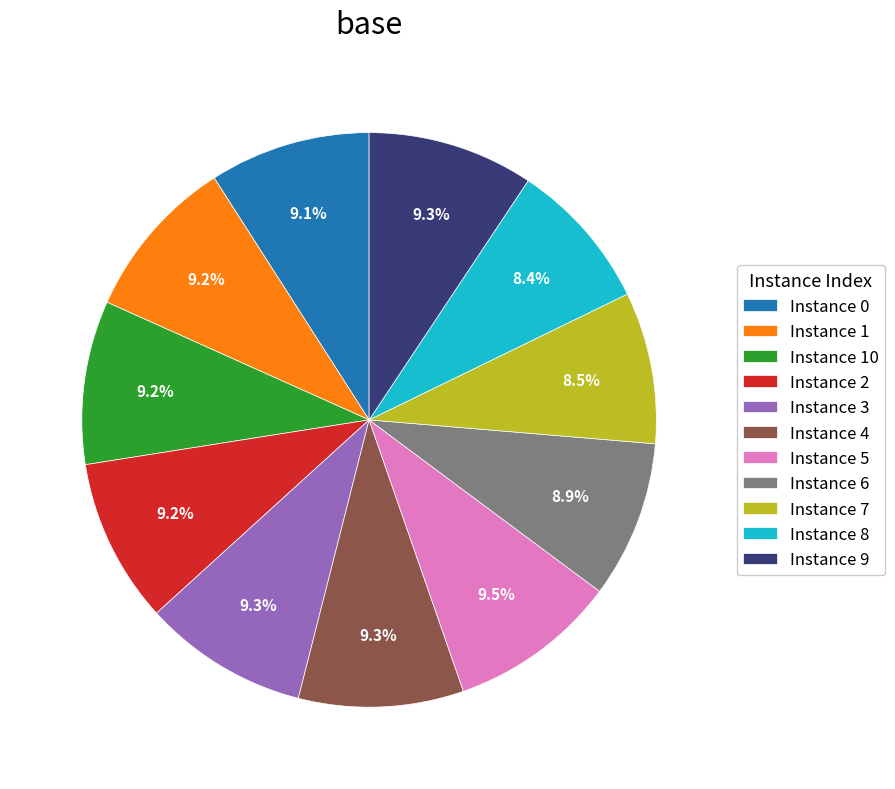

Approximately how many times larger is the value at Instance 5 compared to Instance 3?

1.0